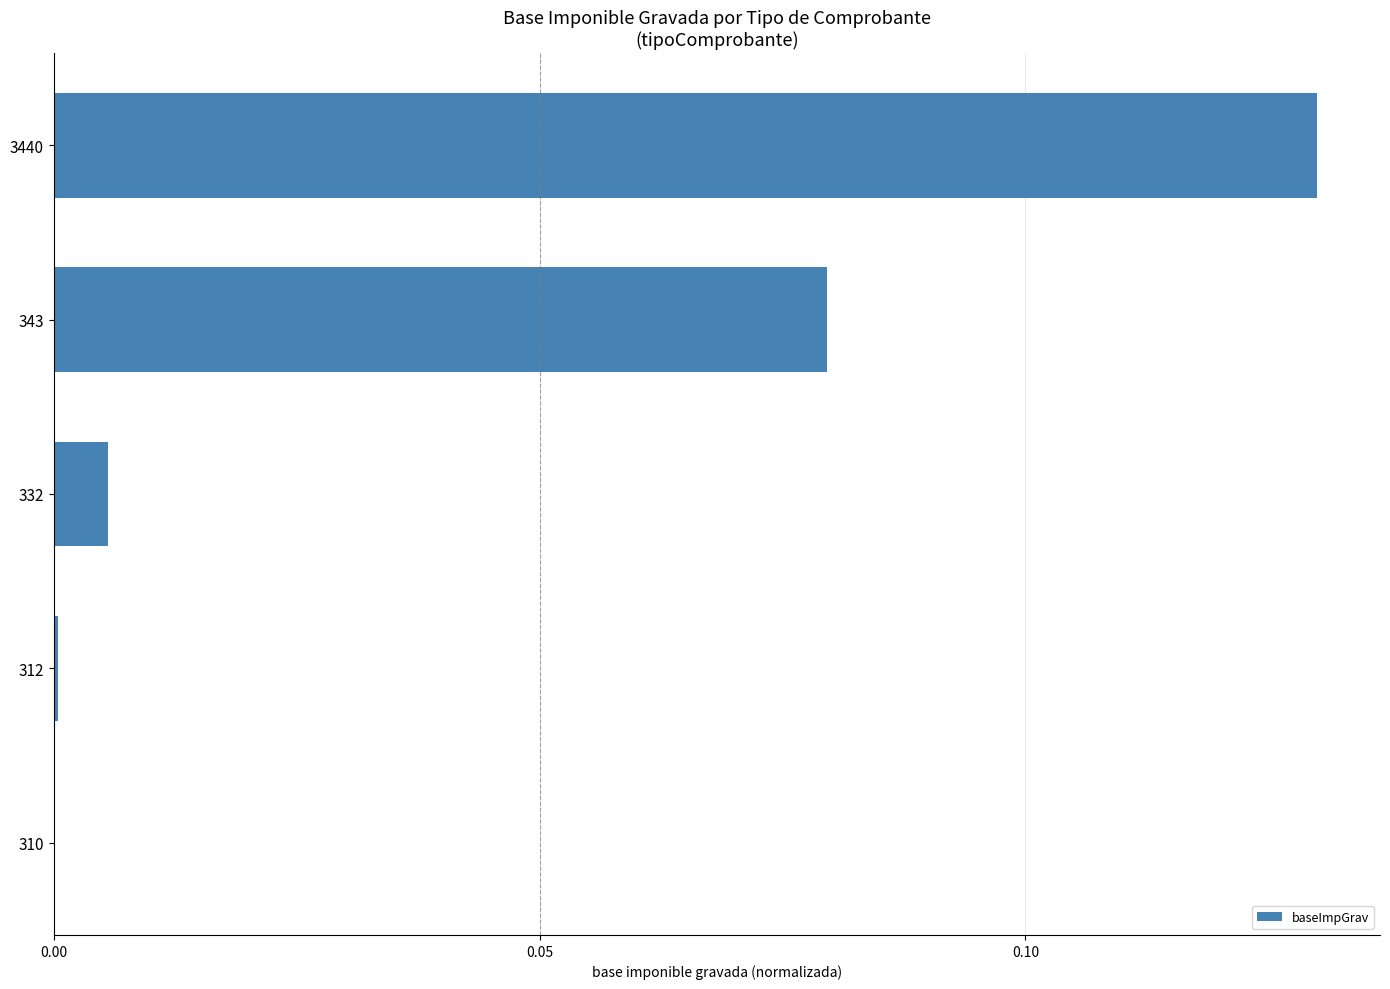

Which category has the highest value across all series?

3440